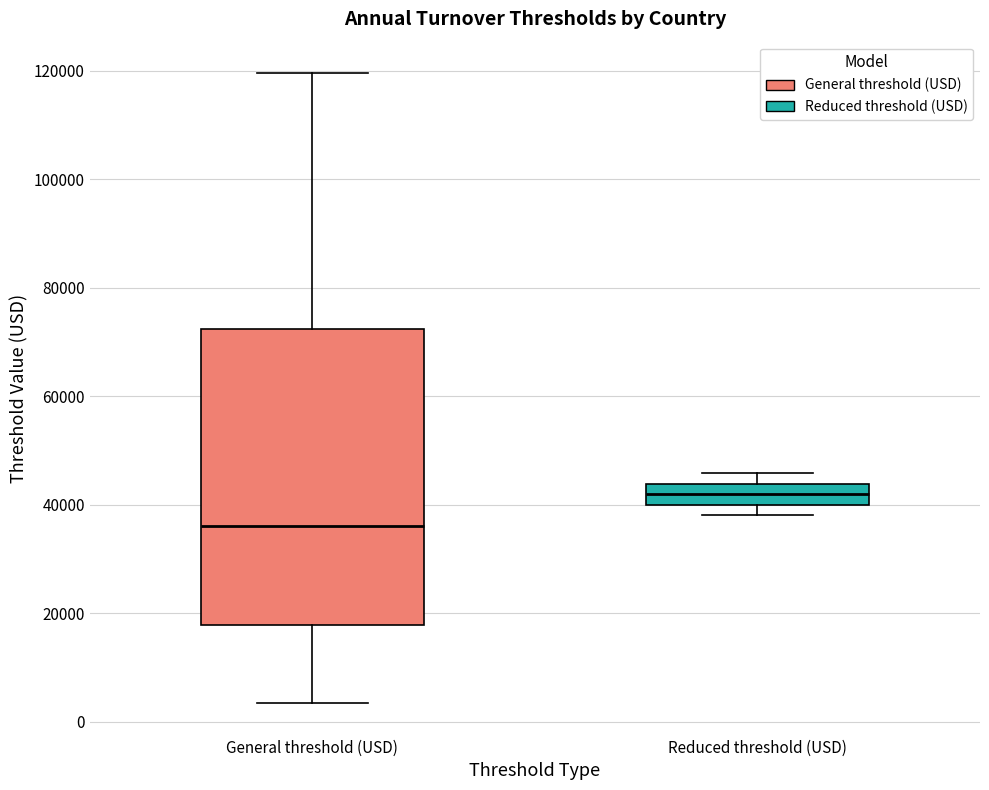

Comparing the boxes themselves (not the whiskers), which one is the tallest?

General threshold (USD)